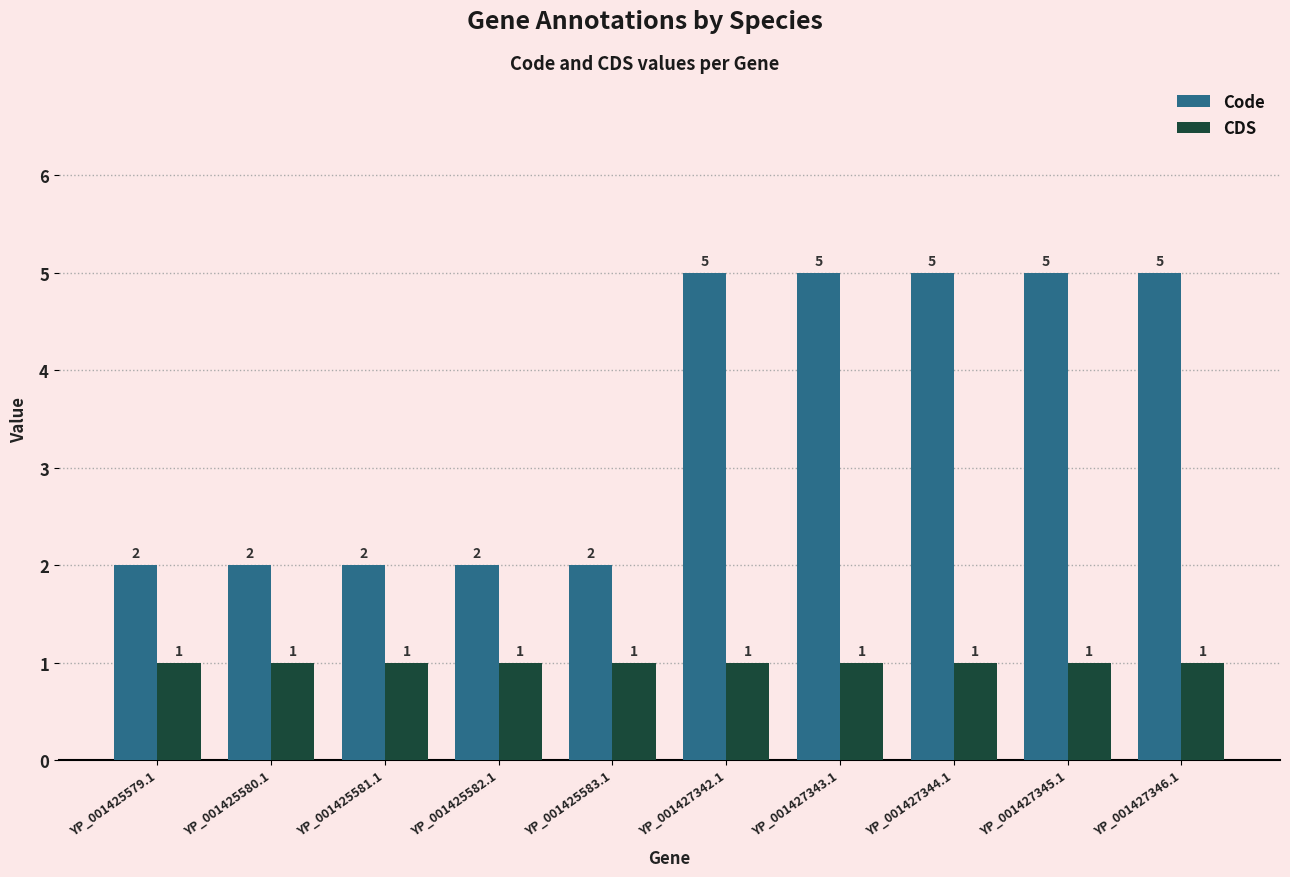

Is the value of CDS at YP_001425581.1 greater than the value of Code at YP_001425580.1?

No